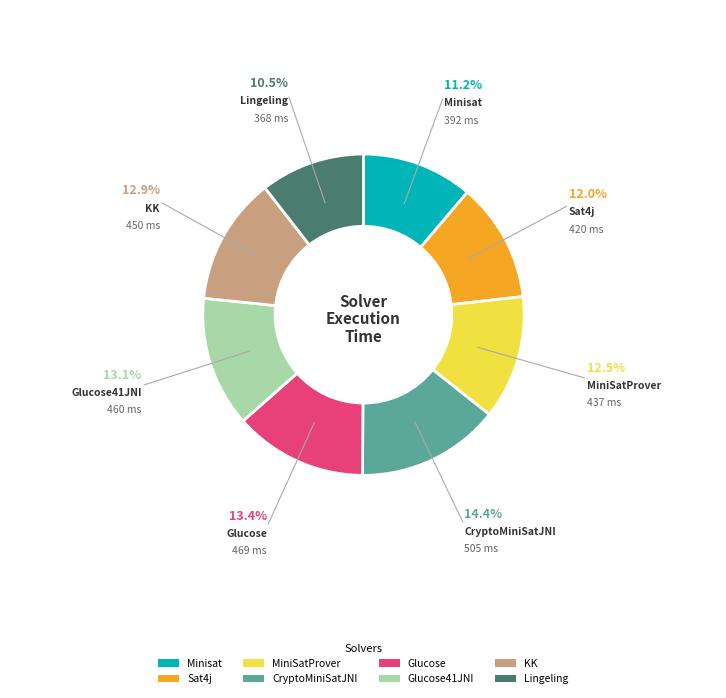

Which category has the biggest portion of the pie?

CryptoMiniSatJNI